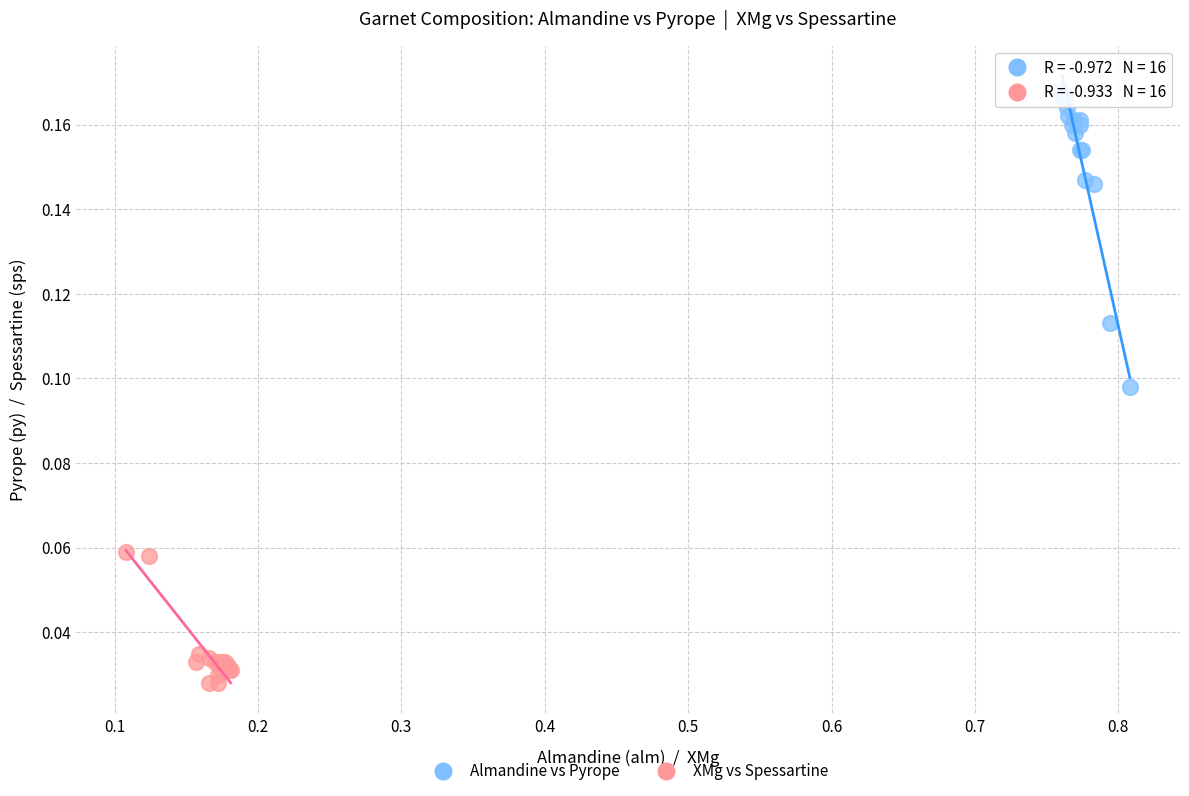

Which series contains the highest Y value?

Almandine vs Pyrope